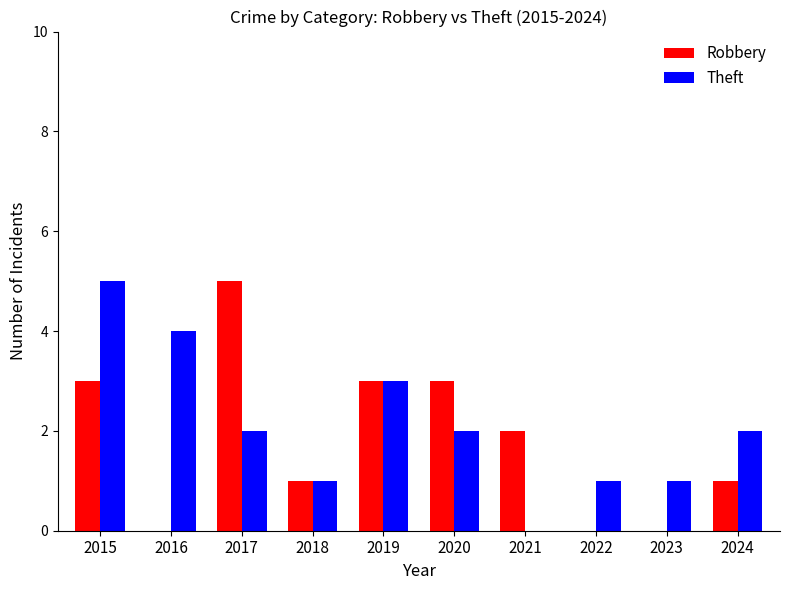

Is the value of Robbery at 2022 greater than the value of Theft at 2022?

No